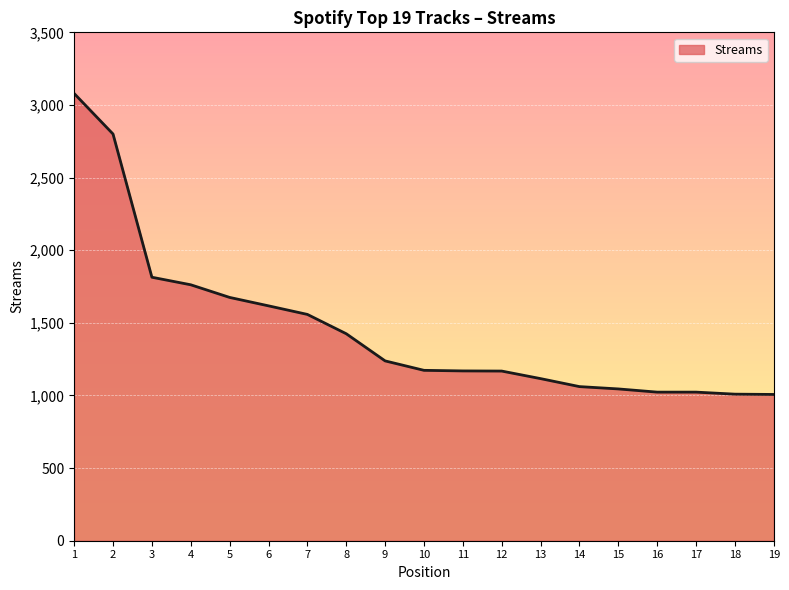

What is the difference between the values at 4 and 16?

739